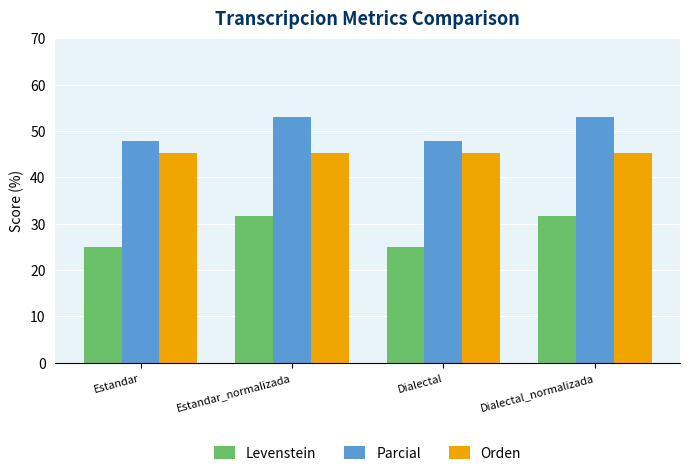

What is the value of the Levenstein bar at the 3rd from the left?

25.0